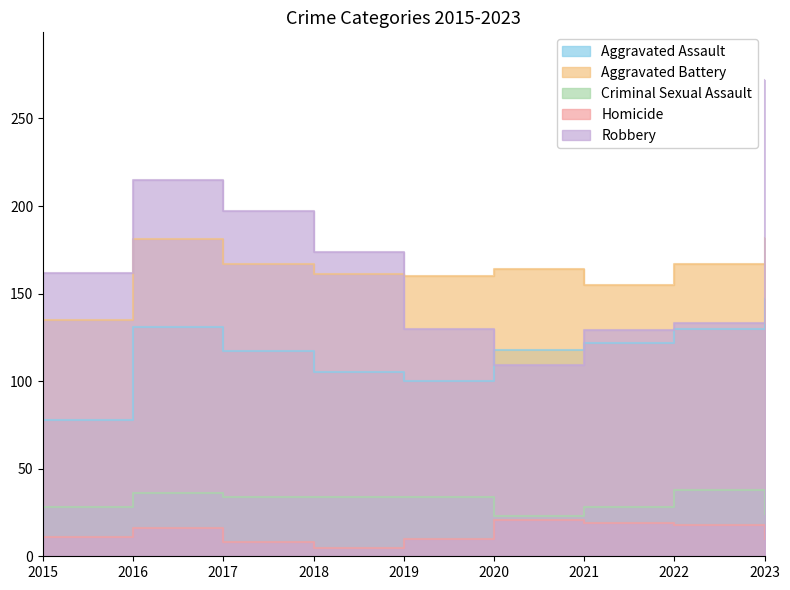

Rank the series at 2017 from highest to lowest value.

Robbery, Aggravated Battery, Aggravated Assault, Criminal Sexual Assault, Homicide